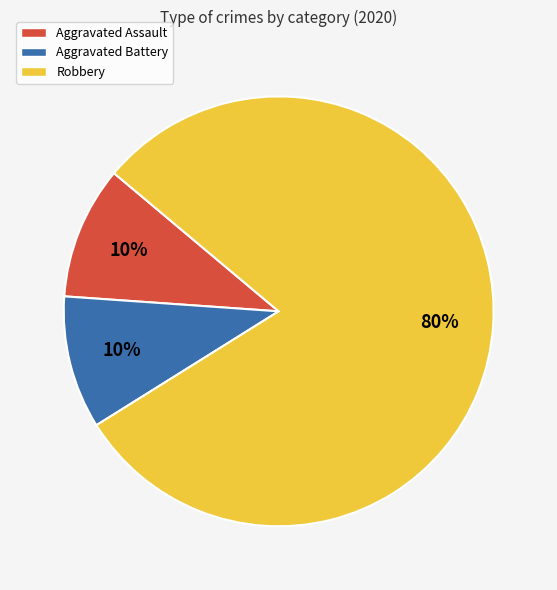

Do Aggravated Assault and Robbery together represent more than half of the pie?

Yes